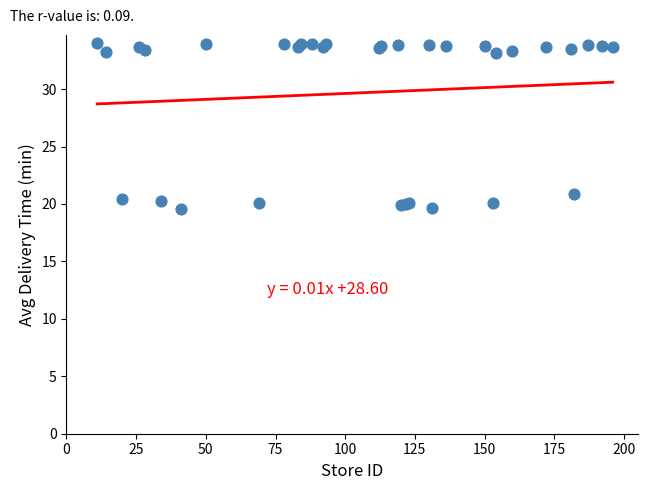

What Y value in the scatter plot is closest to 26?

20.9